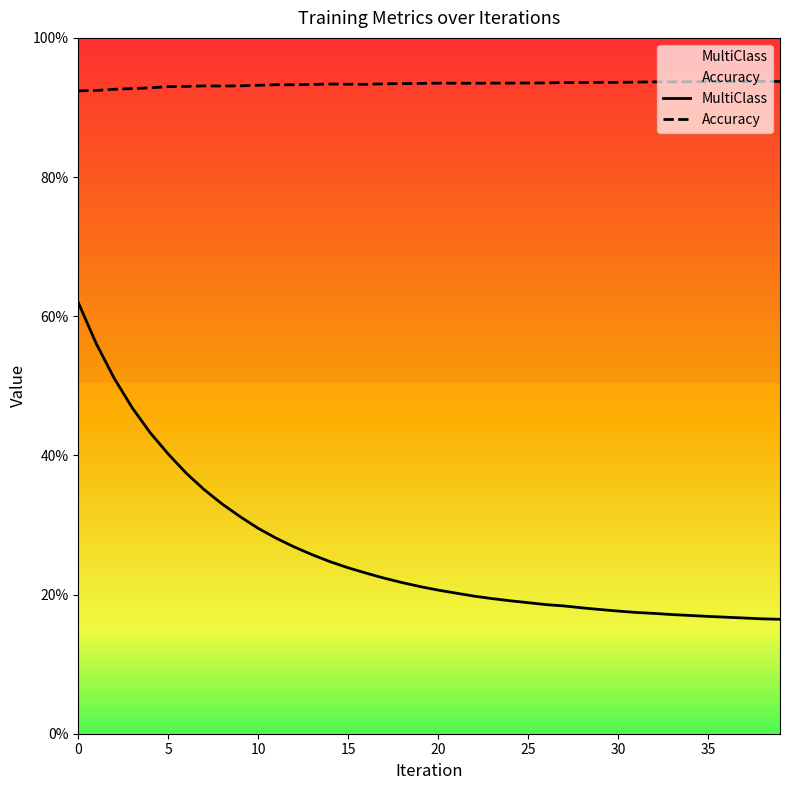

True or false: Accuracy and MultiClass intersect in this chart.

False